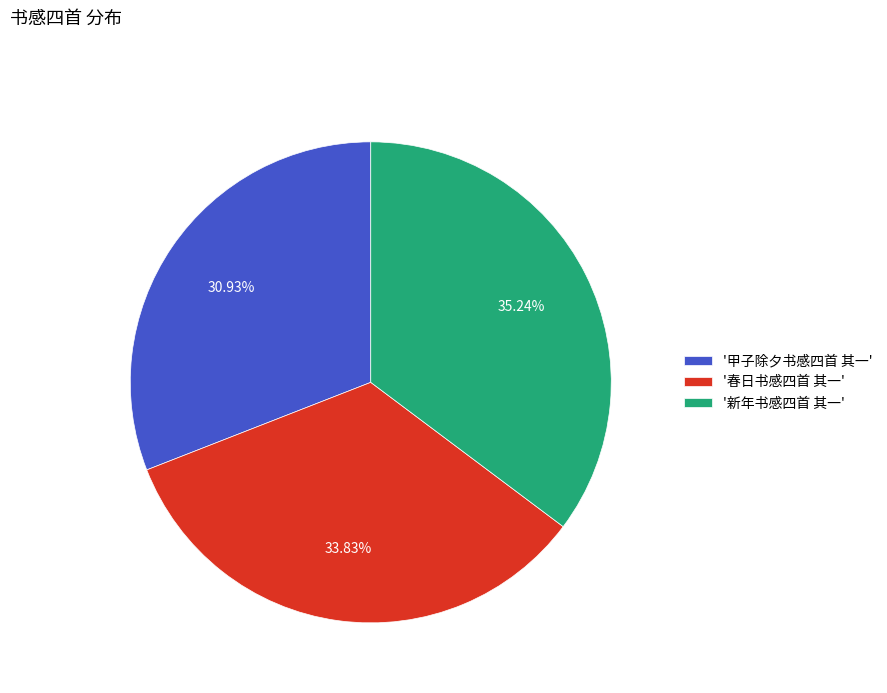

Count the number of slices in the pie.

3